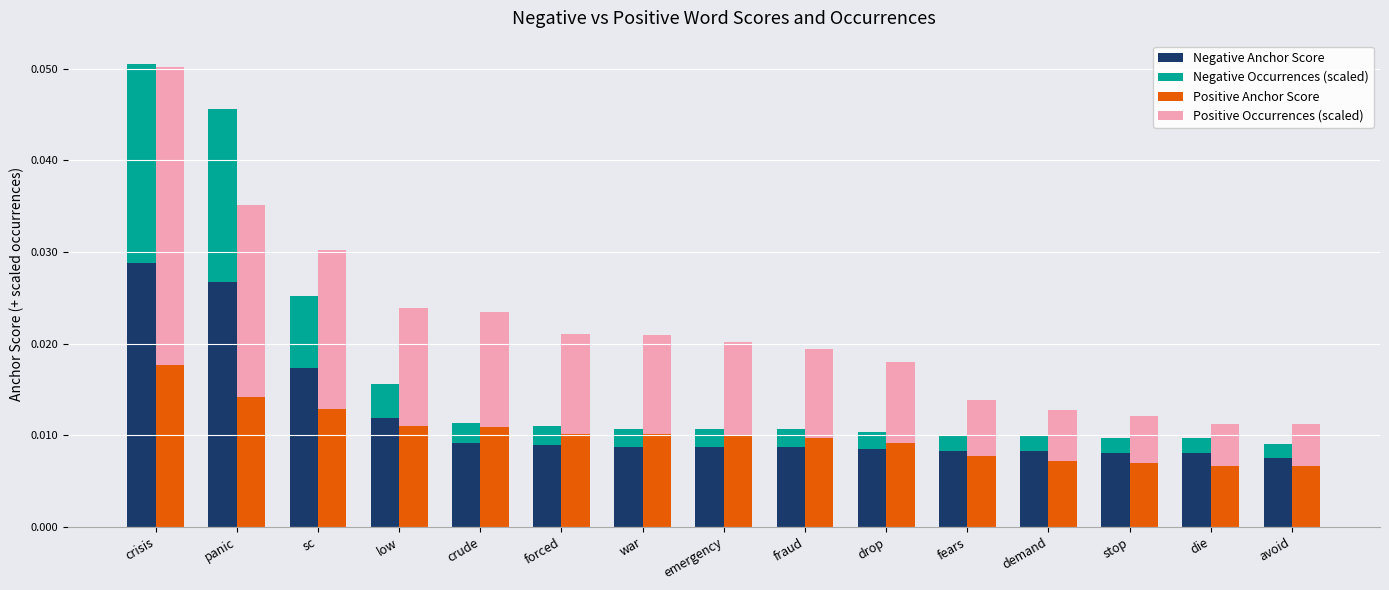

Is it true that Positive Anchor Score equals 0.0 at low?

True